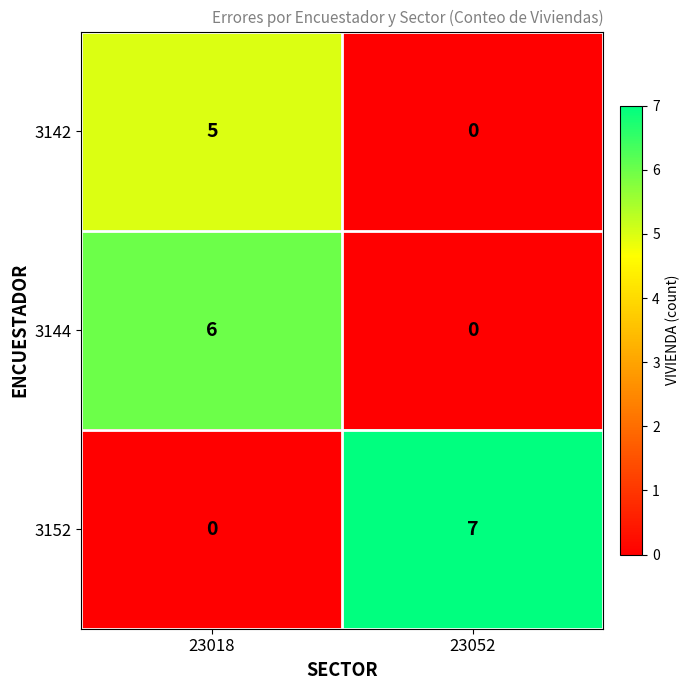

Which series has the largest range (max minus min)?

3152